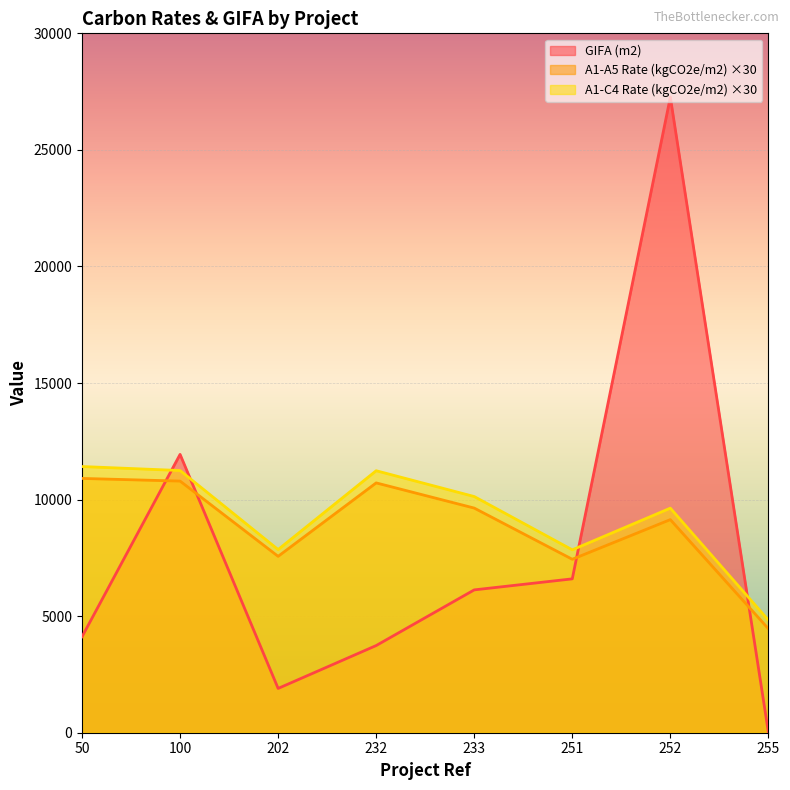

What is the value of the GIFA (m2) point at the 8th from the left?

21.0